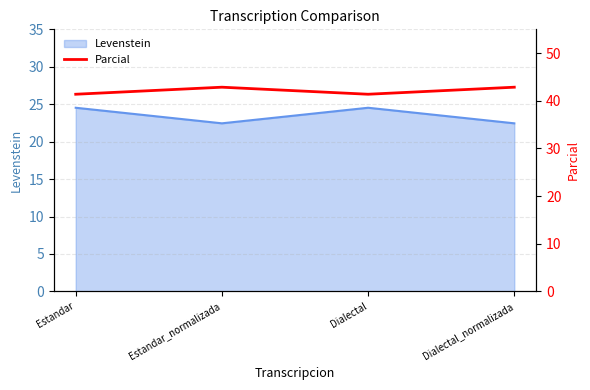

How many lines are shown in the chart?

1